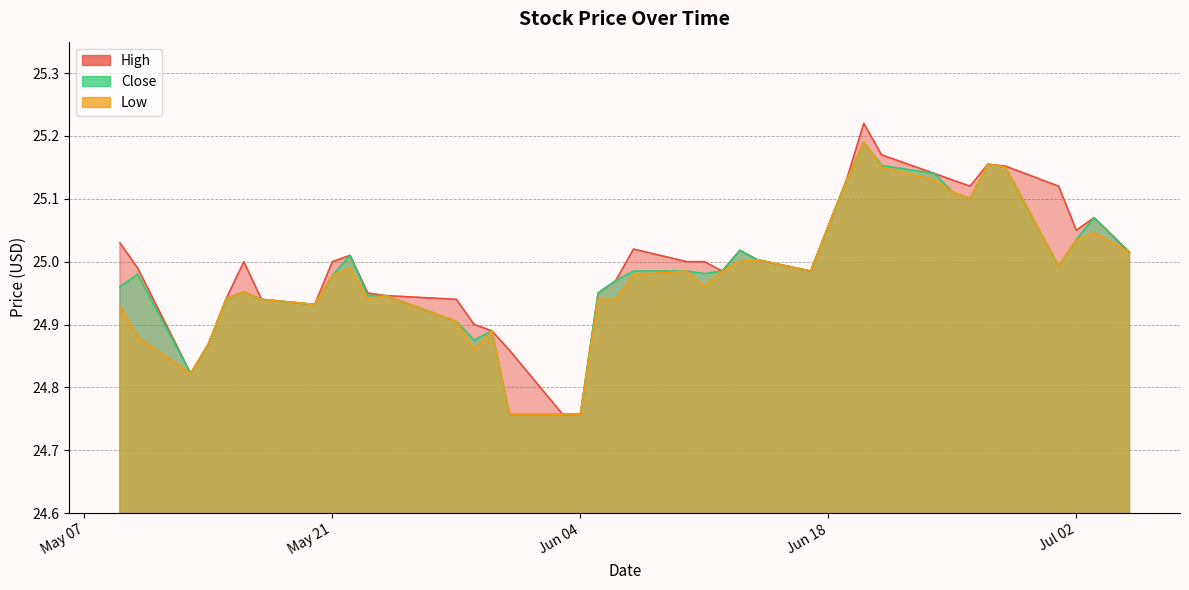

What is the value of the Low point at the 16th from the left?

24.8